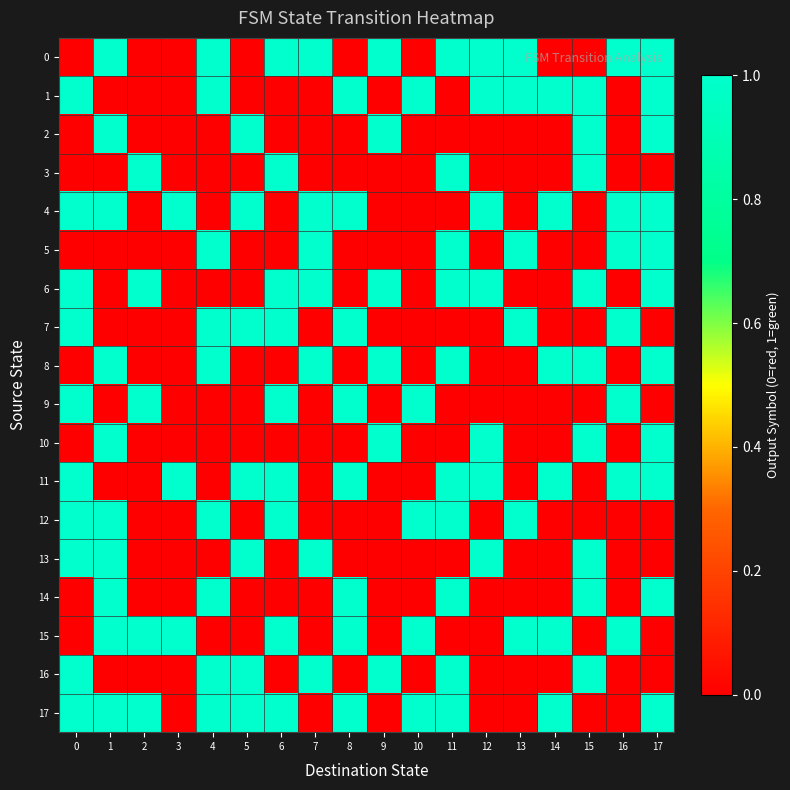

Reading left to right, list all the values displayed in this chart.

0: 0=0	1=1	2=0	3=0	4=1	5=0	6=1	7=1	8=0	9=1	10=0	11=1	12=1	13=1	14=0	15=0	16=1	17=1
1: 0=1	1=0	2=0	3=0	4=1	5=0	6=0	7=0	8=1	9=0	10=1	11=0	12=1	13=1	14=1	15=1	16=0	17=1
2: 0=0	1=1	2=0	3=0	4=0	5=1	6=0	7=0	8=0	9=1	10=0	11=0	12=0	13=0	14=0	15=1	16=0	17=1
3: 0=0	1=0	2=1	3=0	4=0	5=0	6=1	7=0	8=0	9=0	10=0	11=1	12=0	13=0	14=0	15=1	16=0	17=0
4: 0=1	1=1	2=0	3=1	4=0	5=1	6=0	7=1	8=1	9=0	10=0	11=0	12=1	13=0	14=1	15=0	16=1	17=1
5: 0=0	1=0	2=0	3=0	4=1	5=0	6=0	7=1	8=0	9=0	10=0	11=1	12=0	13=1	14=0	15=0	16=1	17=1
6: 0=1	1=0	2=1	3=0	4=0	5=0	6=1	7=1	8=0	9=1	10=0	11=1	12=1	13=0	14=0	15=1	16=0	17=1
7: 0=1	1=0	2=0	3=0	4=1	5=1	6=1	7=0	8=1	9=0	10=0	11=0	12=0	13=1	14=0	15=0	16=1	17=0
8: 0=0	1=1	2=0	3=0	4=1	5=0	6=0	7=1	8=0	9=1	10=0	11=1	12=0	13=0	14=1	15=1	16=0	17=1
9: 0=1	1=0	2=1	3=0	4=0	5=0	6=1	7=0	8=1	9=0	10=1	11=0	12=0	13=0	14=0	15=0	16=1	17=0
10: 0=0	1=1	2=0	3=0	4=0	5=0	6=0	7=0	8=0	9=1	10=0	11=0	12=1	13=0	14=0	15=1	16=0	17=1
11: 0=1	1=0	2=0	3=1	4=0	5=1	6=1	7=0	8=1	9=0	10=0	11=1	12=1	13=0	14=1	15=0	16=1	17=1
12: 0=1	1=1	2=0	3=0	4=1	5=0	6=1	7=0	8=0	9=0	10=1	11=1	12=0	13=1	14=0	15=0	16=0	17=0
13: 0=1	1=1	2=0	3=0	4=0	5=1	6=0	7=1	8=0	9=0	10=0	11=0	12=1	13=0	14=0	15=1	16=0	17=0
14: 0=0	1=1	2=0	3=0	4=1	5=0	6=0	7=0	8=1	9=0	10=0	11=1	12=0	13=0	14=0	15=1	16=0	17=1
15: 0=0	1=1	2=1	3=1	4=0	5=0	6=1	7=0	8=1	9=0	10=1	11=0	12=0	13=1	14=1	15=0	16=1	17=0
16: 0=1	1=0	2=0	3=0	4=1	5=1	6=0	7=1	8=0	9=1	10=0	11=1	12=0	13=0	14=0	15=1	16=0	17=0
17: 0=1	1=1	2=1	3=0	4=1	5=1	6=1	7=0	8=1	9=0	10=1	11=1	12=0	13=0	14=1	15=0	16=0	17=1